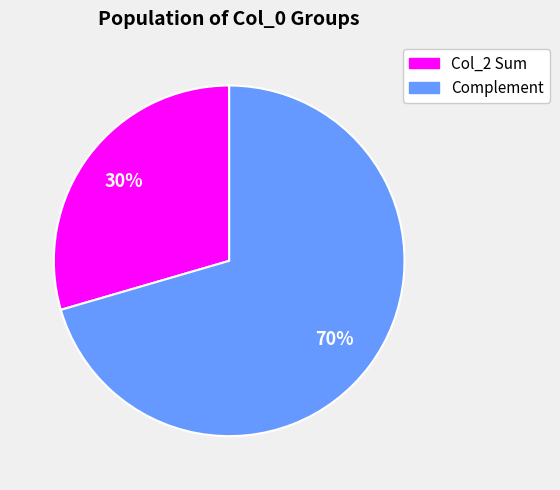

To the nearest percent, what is the average slice percentage?

50%